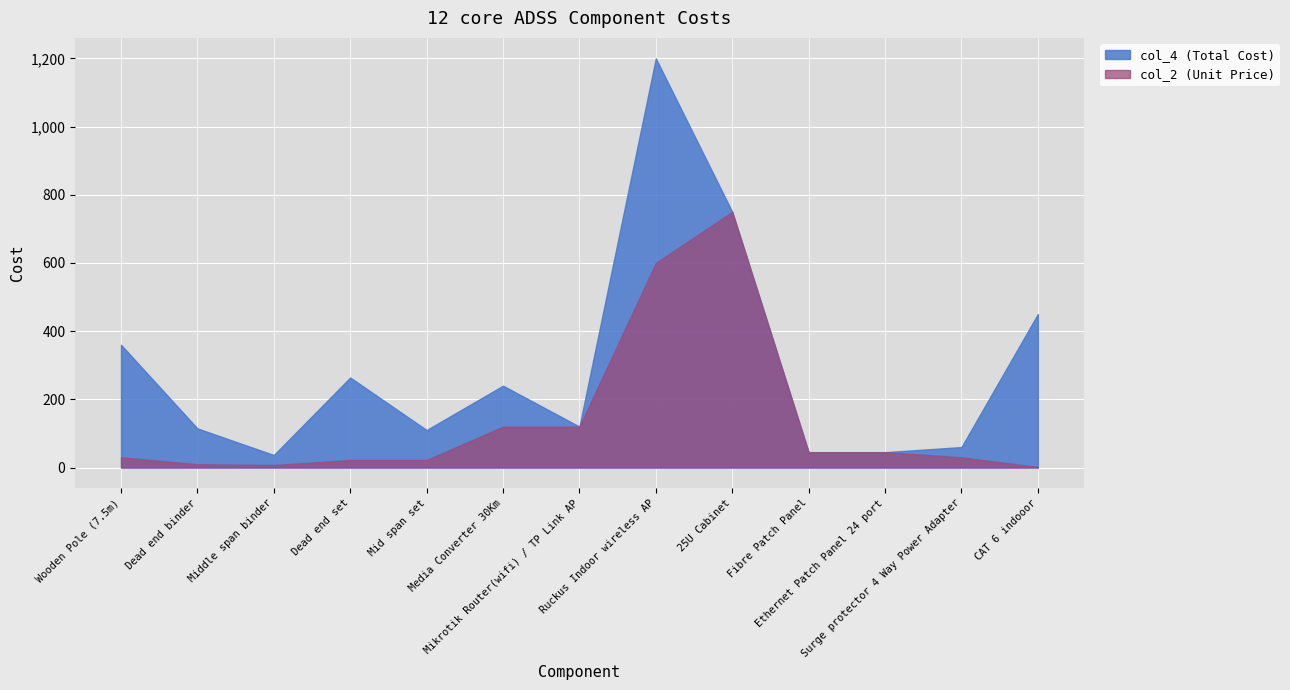

At which category is the sum across all series the highest?

Ruckus Indoor wireless AP